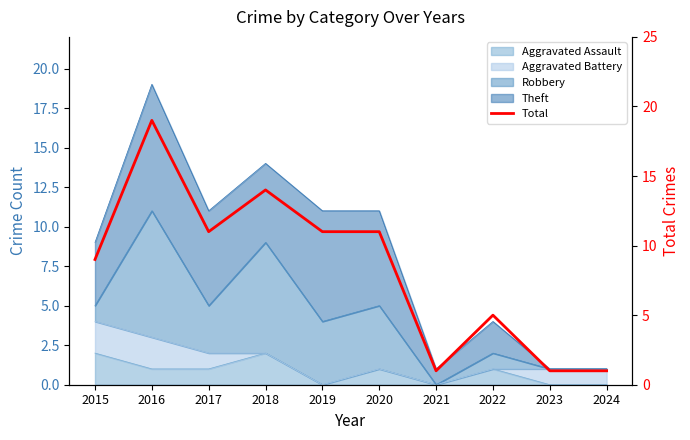

Where is the data nearest to the value 10?

2015